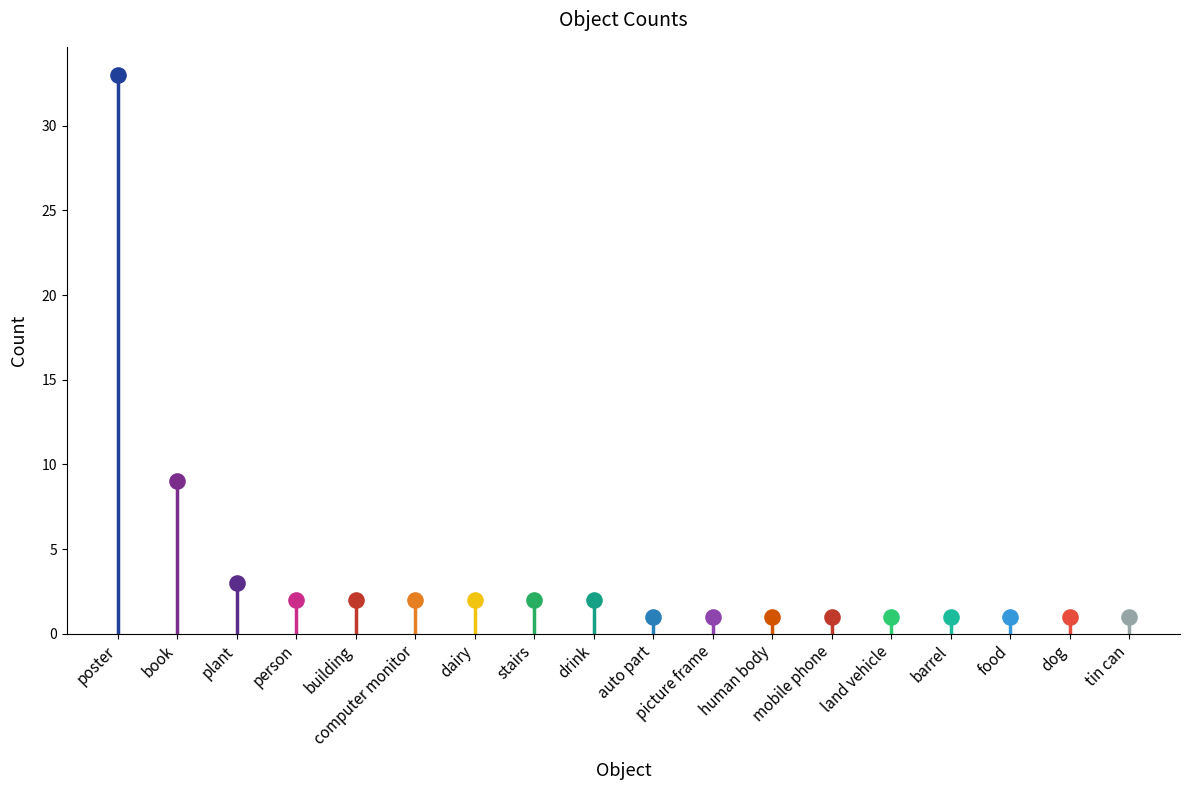

Between person and auto part, which is larger?

person